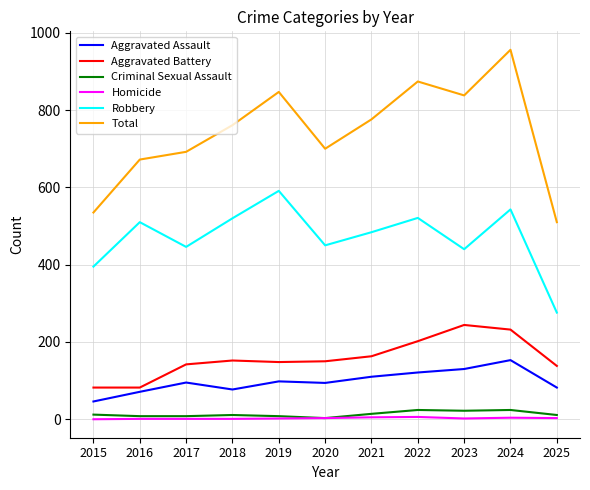

What is the sum of the Robbery values at 2023 and 2015?

835